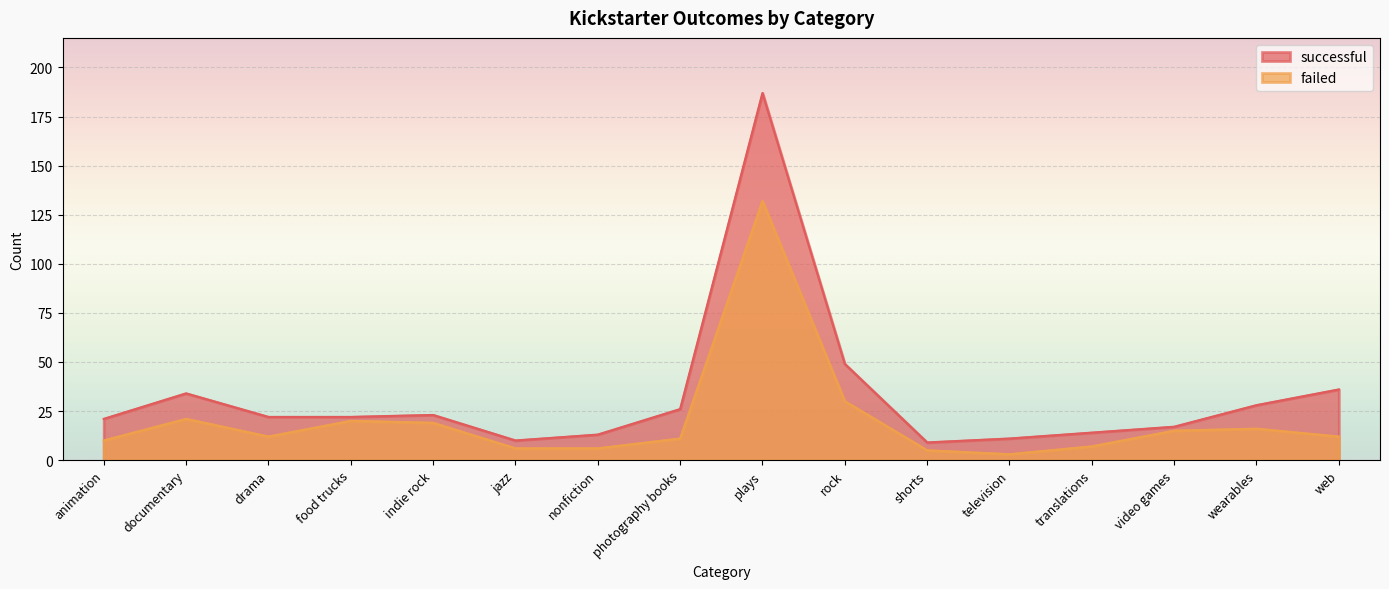

Where does the successful series first go above 22?

documentary